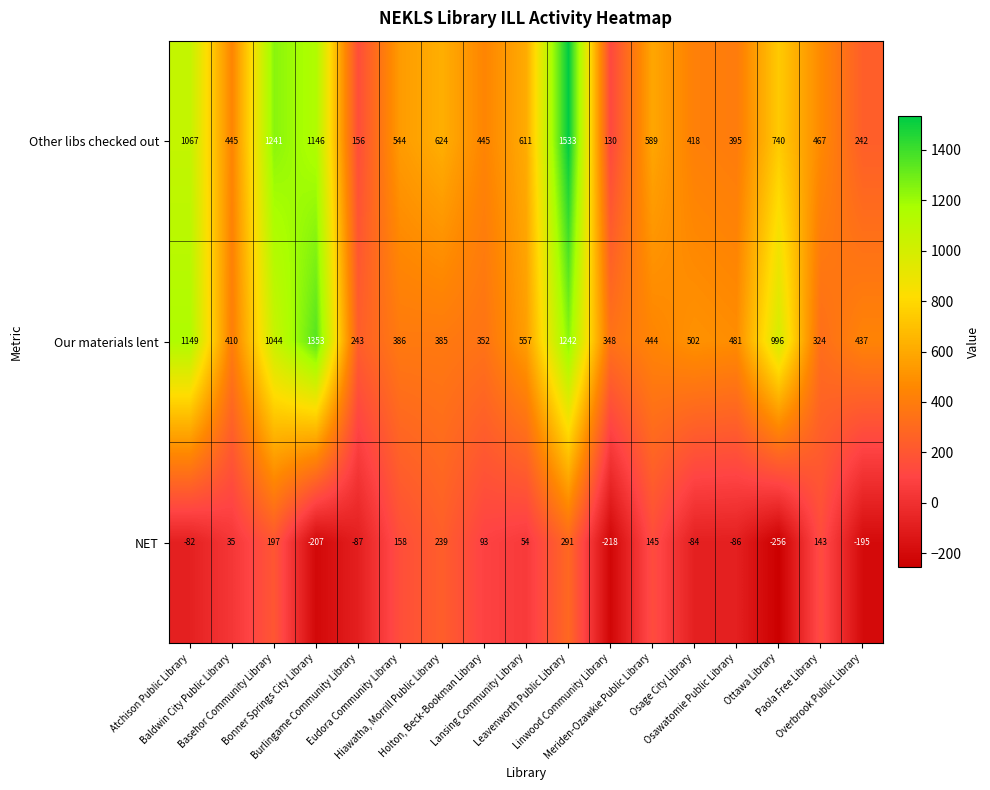

What is the average value of the Other libs checked out series?

635